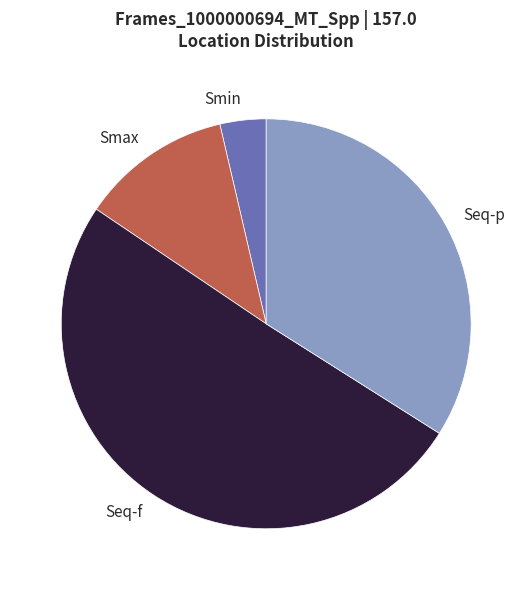

What is the majority slice?

Seq-f